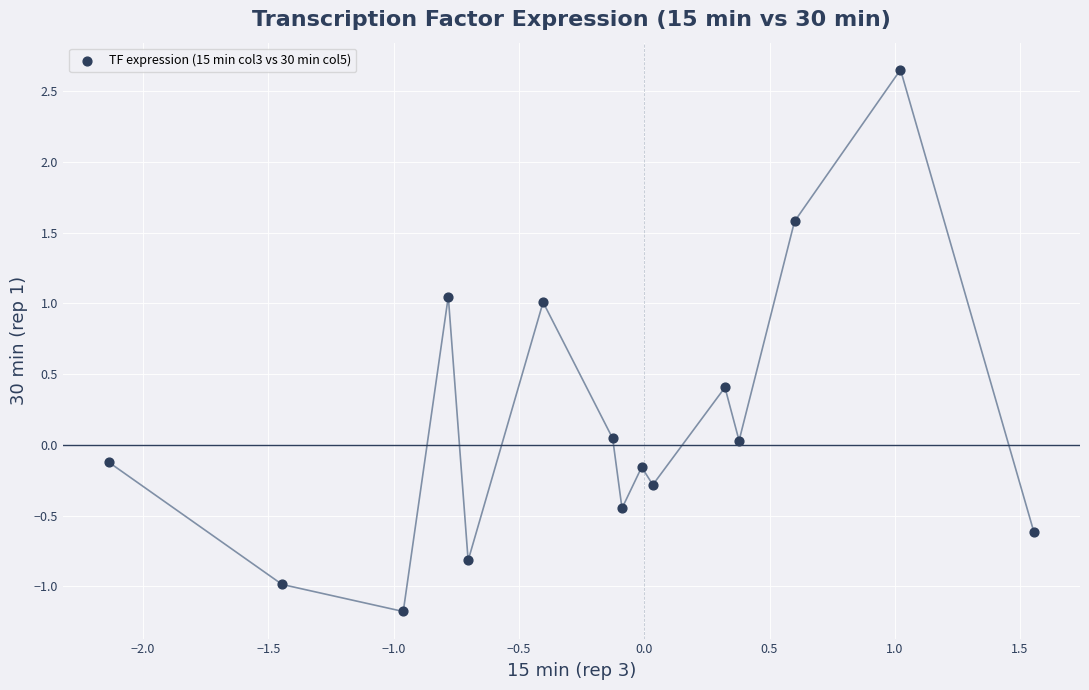

What is the range of Y values (max minus min)?

3.8